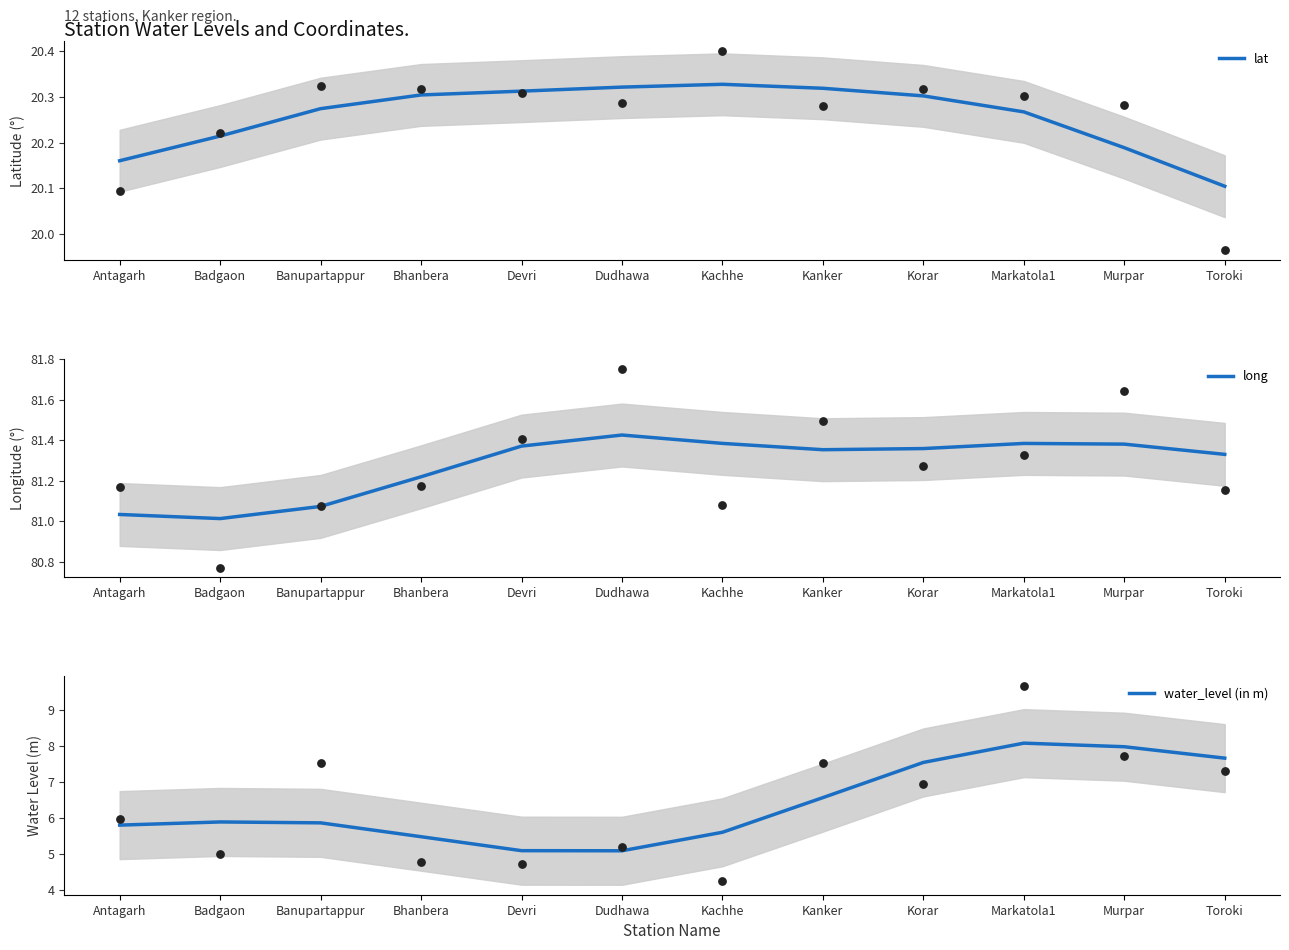

What are all the series names shown in the legend?

lat, long, water_level (in m)